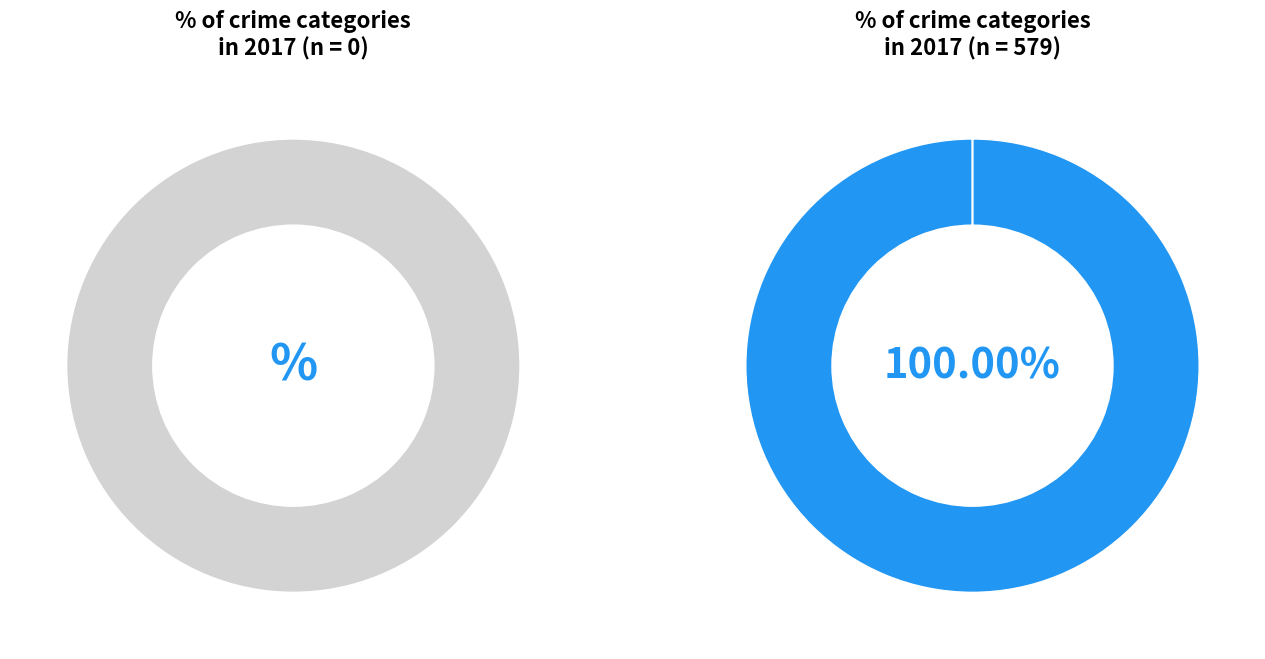

What percentage is NOT represented by Homicide?

99.8%